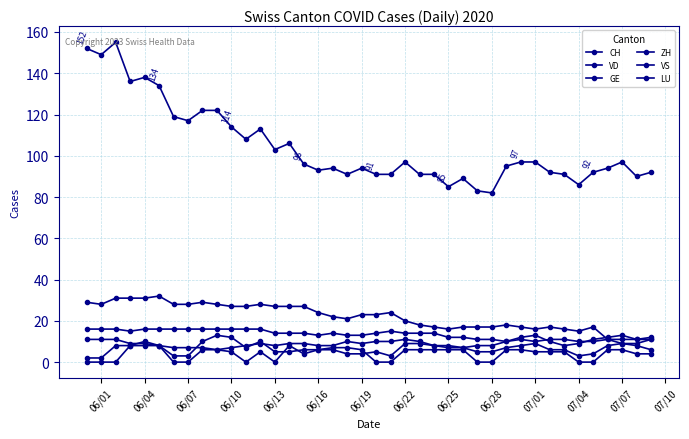

How many lines are shown in the chart?

6